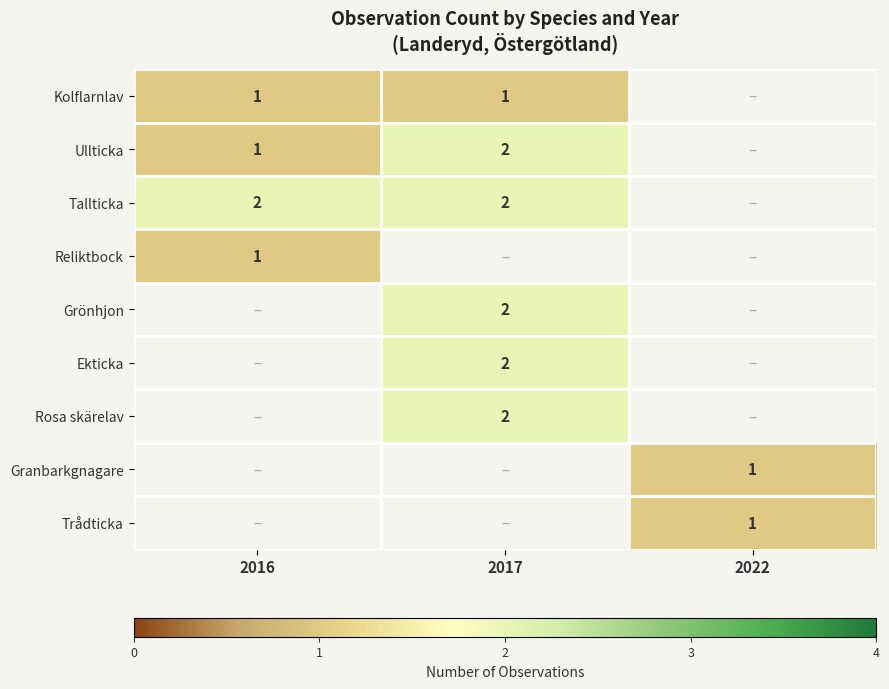

At which category is the sum across all series the highest?

2017